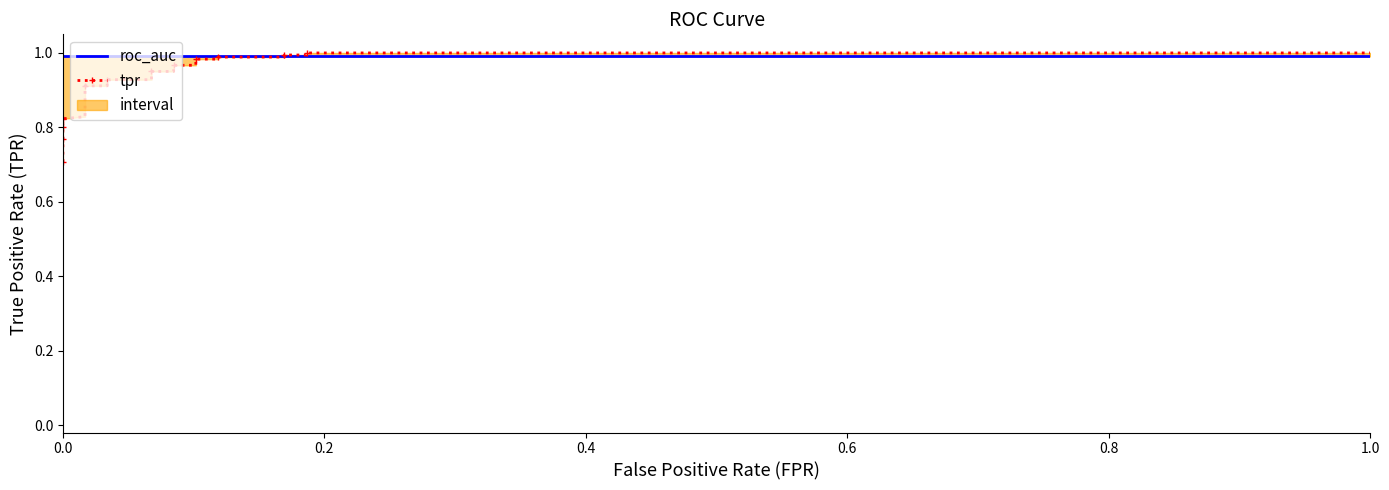

True or false: roc_auc and tpr cross at least once.

True